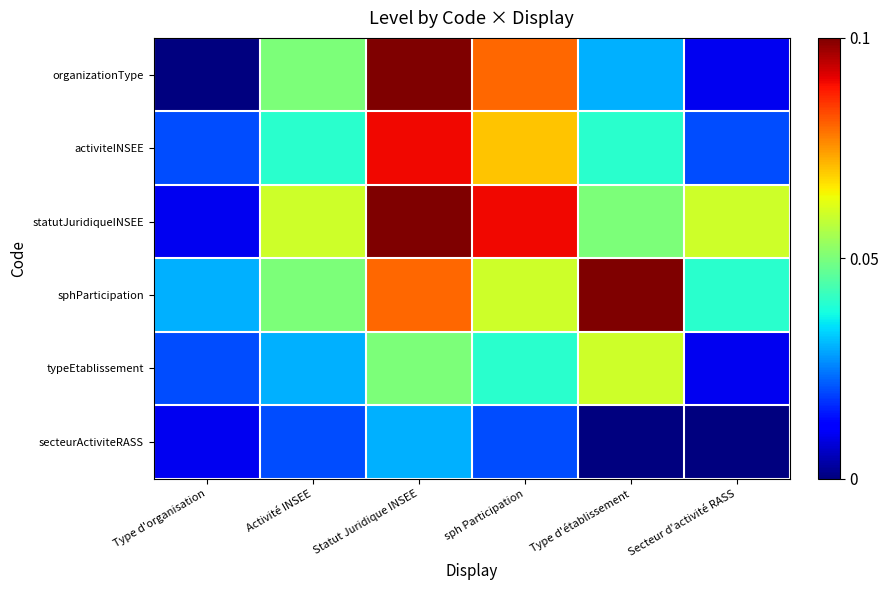

Reading right to left, transcribe all the data shown in this chart.

organizationType: Secteur d'activité RASS=0.0	Type d'établissement=0.0	sph Participation=0.1	Statut Juridique INSEE=0.1	Activité INSEE=0.1	Type d'organisation=0.0
activiteINSEE: Secteur d'activité RASS=0.0	Type d'établissement=0.0	sph Participation=0.1	Statut Juridique INSEE=0.1	Activité INSEE=0.0	Type d'organisation=0.0
statutJuridiqueINSEE: Secteur d'activité RASS=0.1	Type d'établissement=0.1	sph Participation=0.1	Statut Juridique INSEE=0.1	Activité INSEE=0.1	Type d'organisation=0.0
sphParticipation: Secteur d'activité RASS=0.0	Type d'établissement=0.1	sph Participation=0.1	Statut Juridique INSEE=0.1	Activité INSEE=0.1	Type d'organisation=0.0
typeEtablissement: Secteur d'activité RASS=0.0	Type d'établissement=0.1	sph Participation=0.0	Statut Juridique INSEE=0.1	Activité INSEE=0.0	Type d'organisation=0.0
secteurActiviteRASS: Secteur d'activité RASS=0.0	Type d'établissement=0.0	sph Participation=0.0	Statut Juridique INSEE=0.0	Activité INSEE=0.0	Type d'organisation=0.0